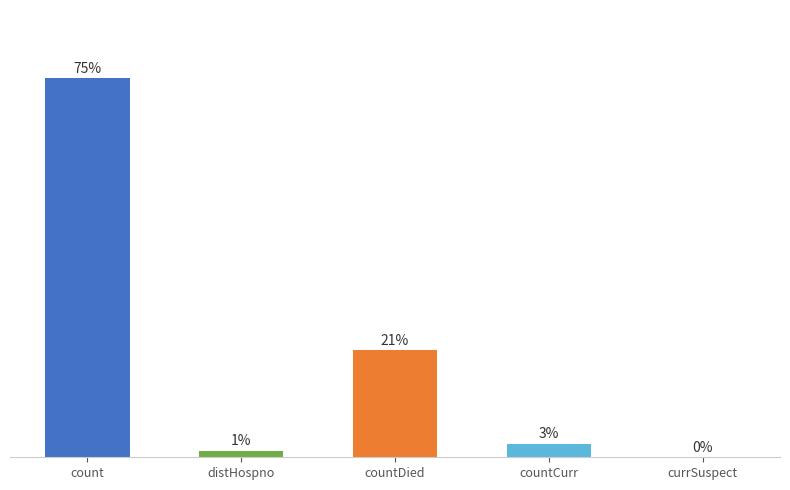

What is the label of the 5th bar from the right?

count